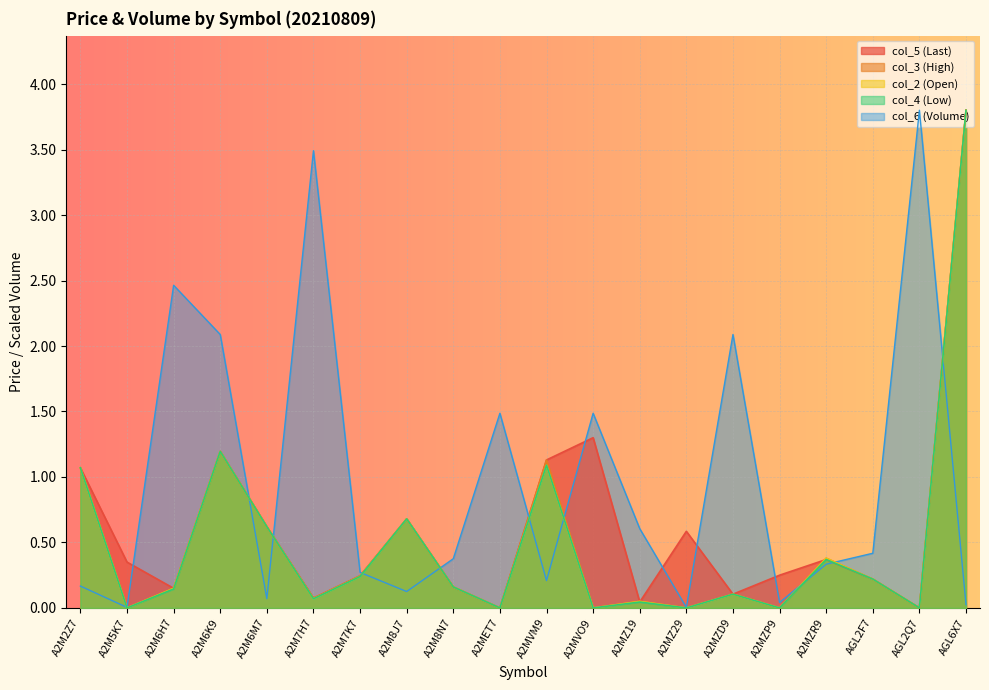

What is the greatest value displayed?

3.8